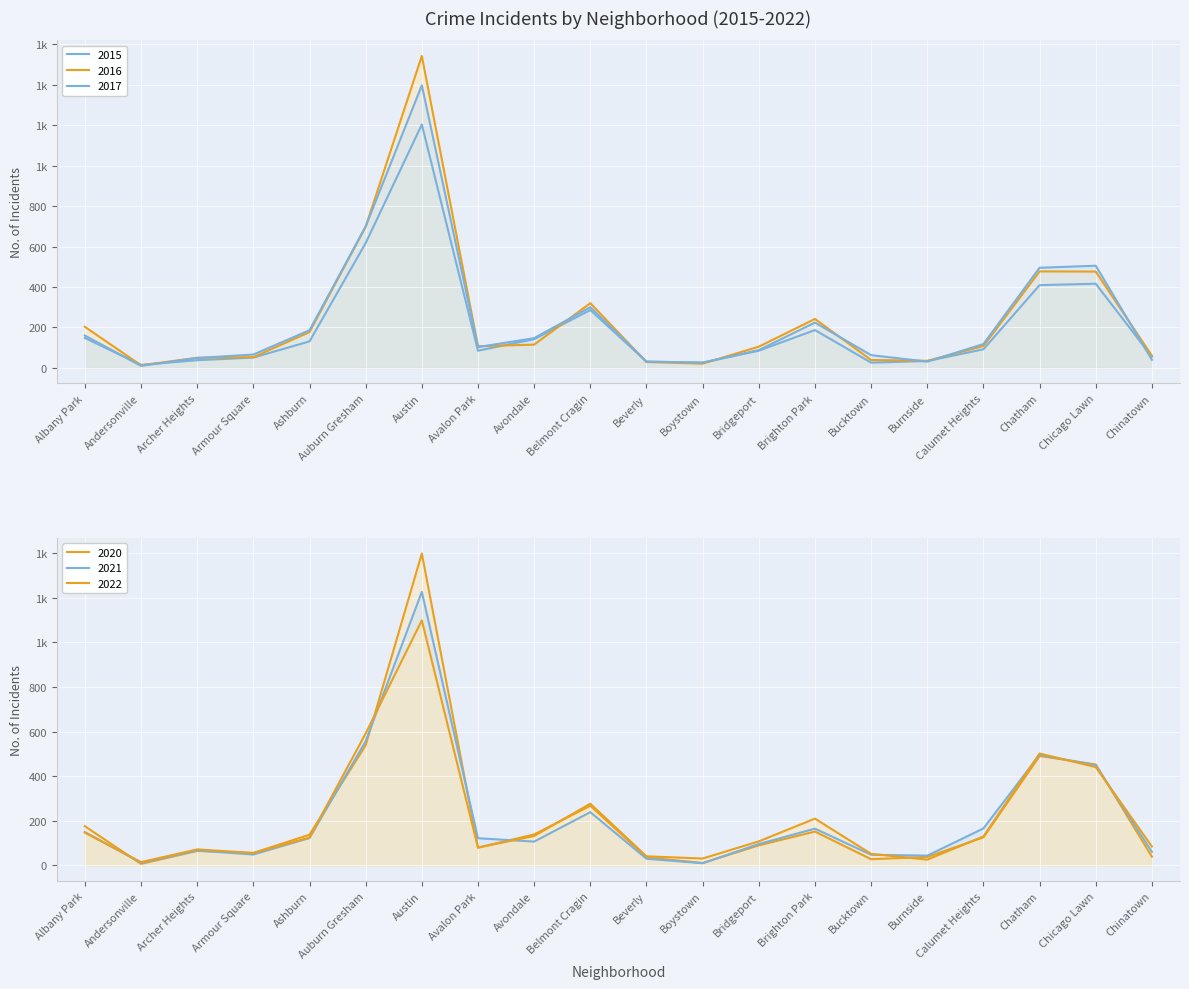

How many interior local peaks does the 2015 series have?

4